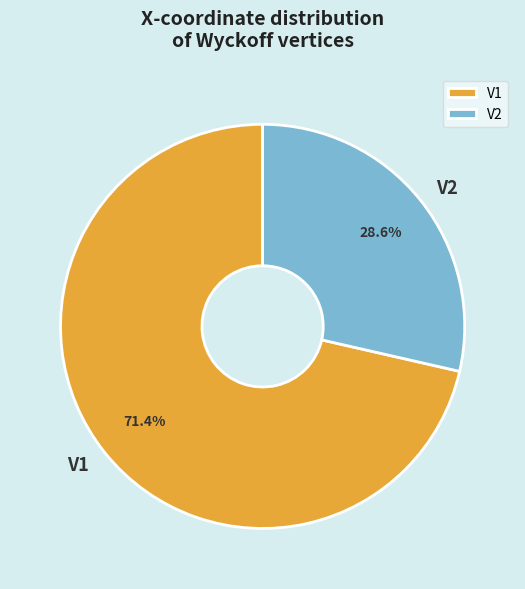

True or false: V1 accounts for 59% of the total.

False